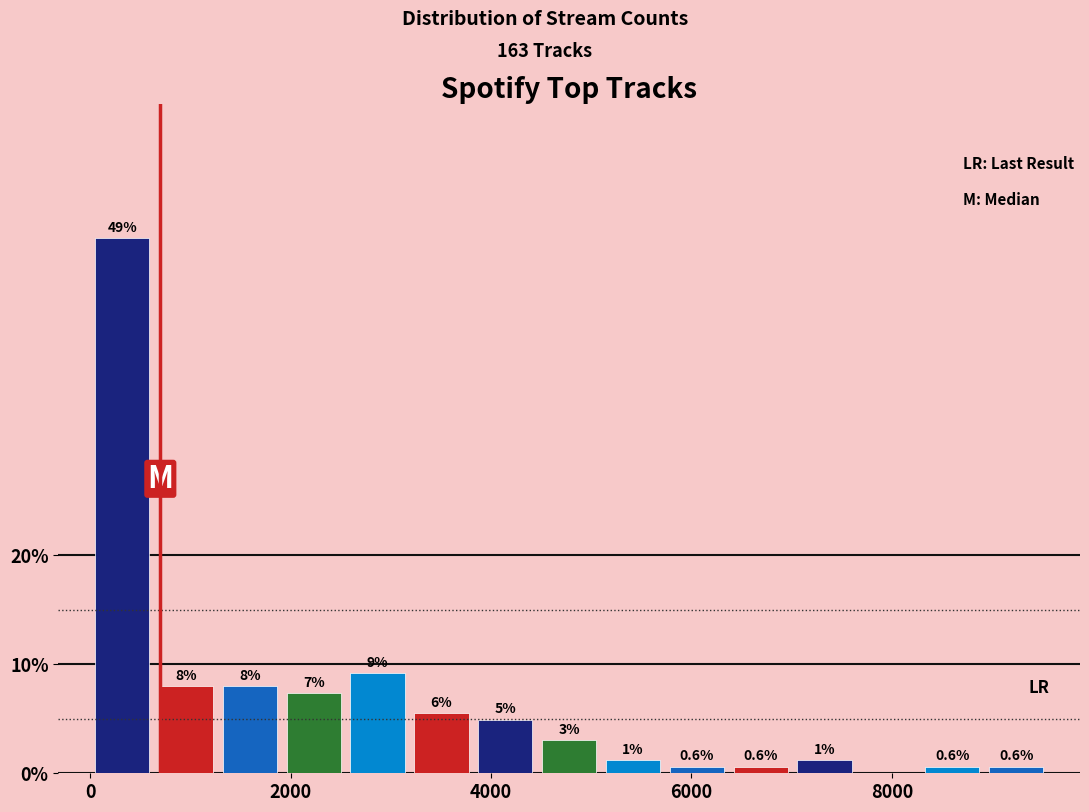

Around what value on the x-axis is the tallest bar? Give the approximate position of its centre, as read against the axis.

400